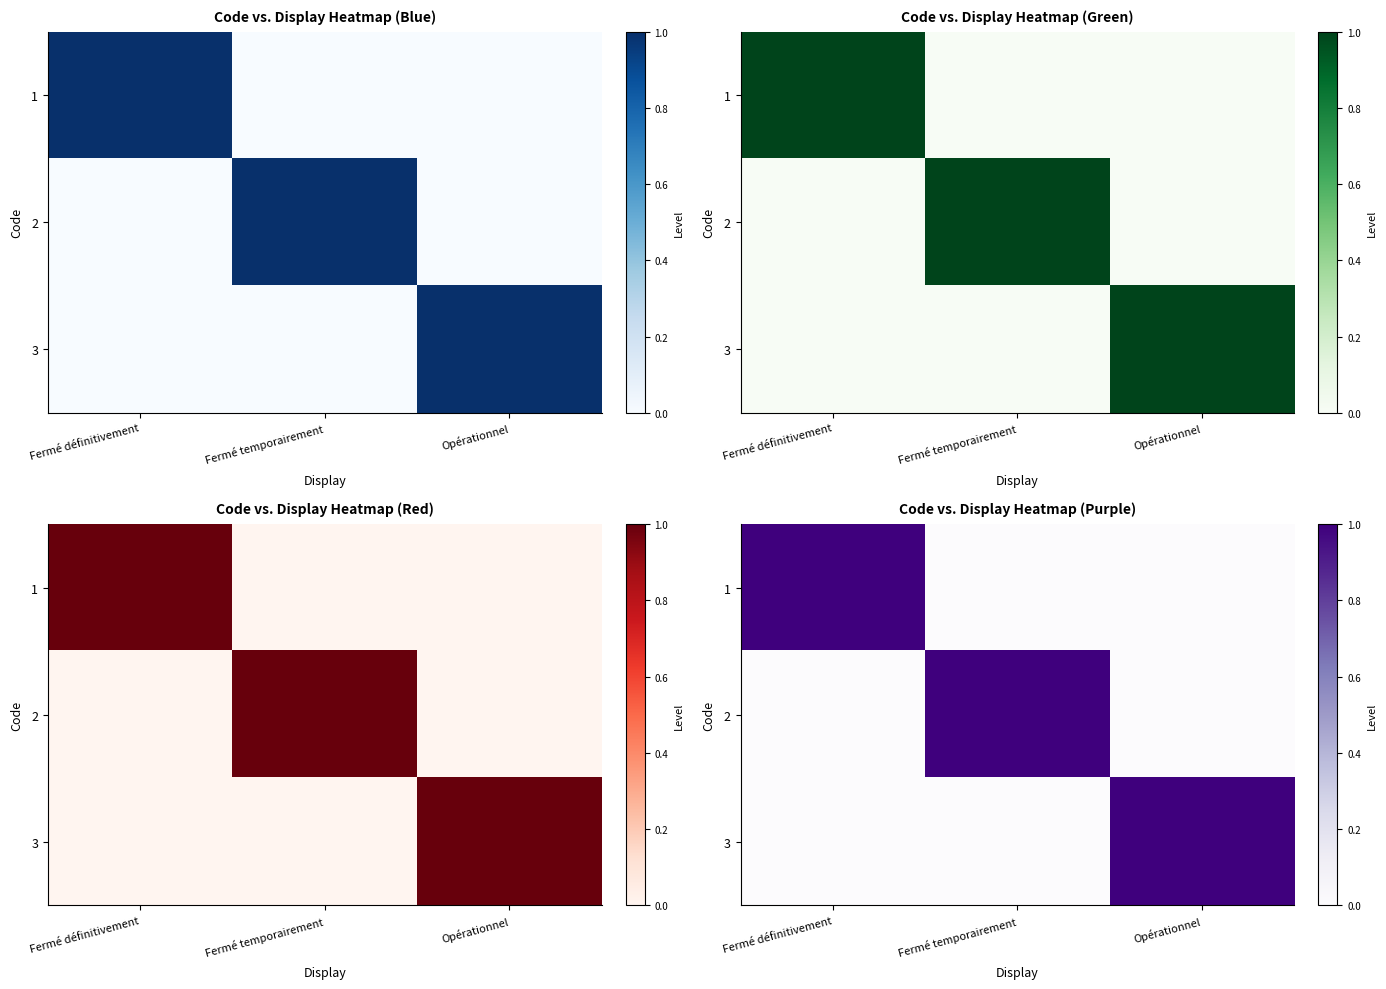

Which series has the largest range (max minus min)?

1